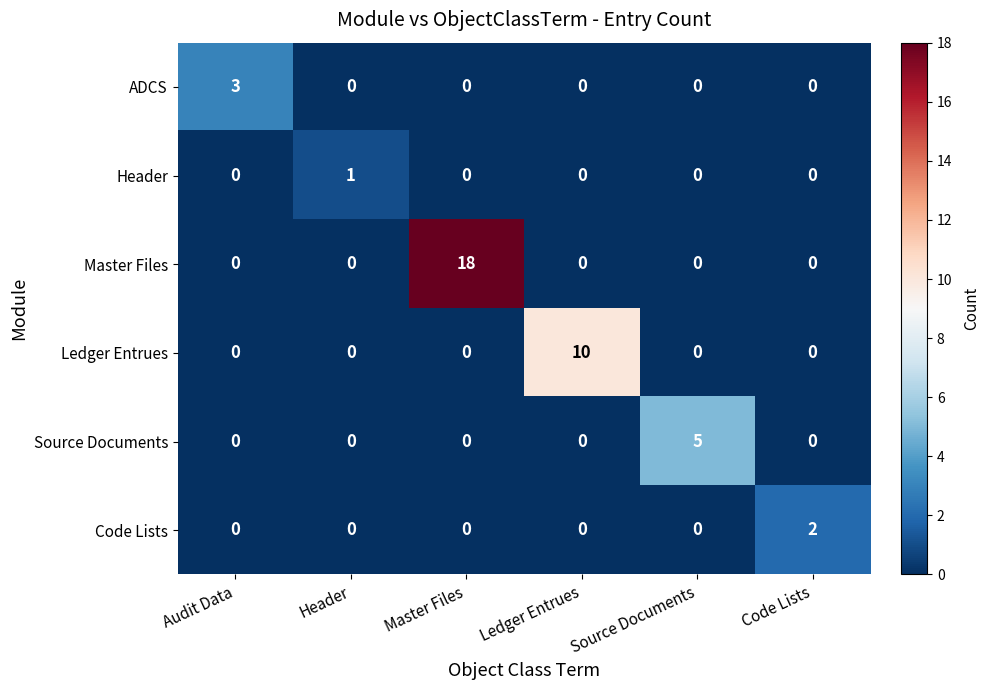

Which series has the largest total across all categories?

Master Files